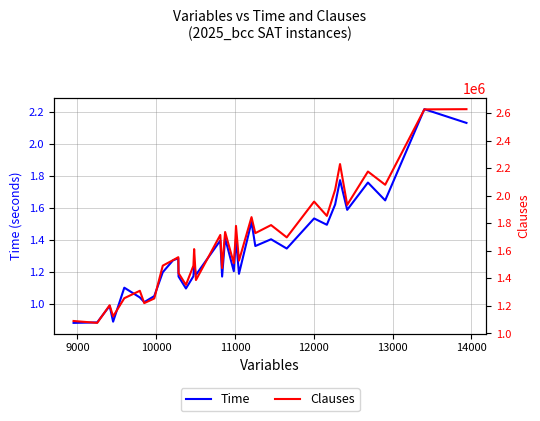

True or false: Time has more than 0 points higher than both neighbors.

True